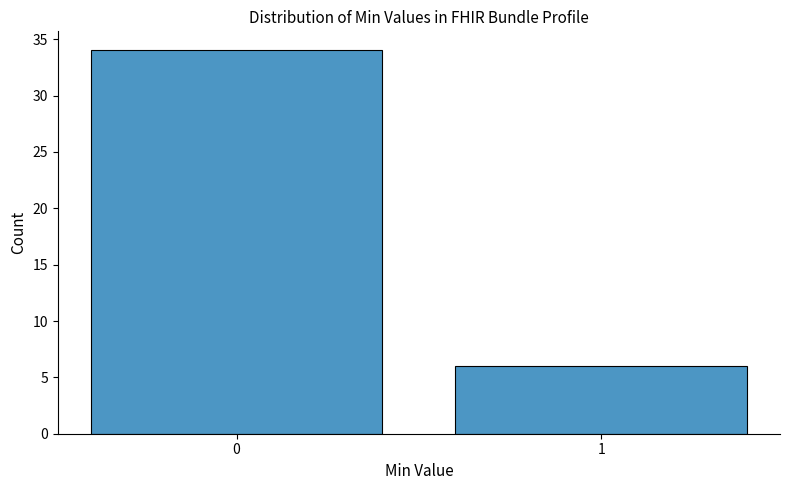

Reading left to right, what are all the values shown in this chart?

0=34	1=6